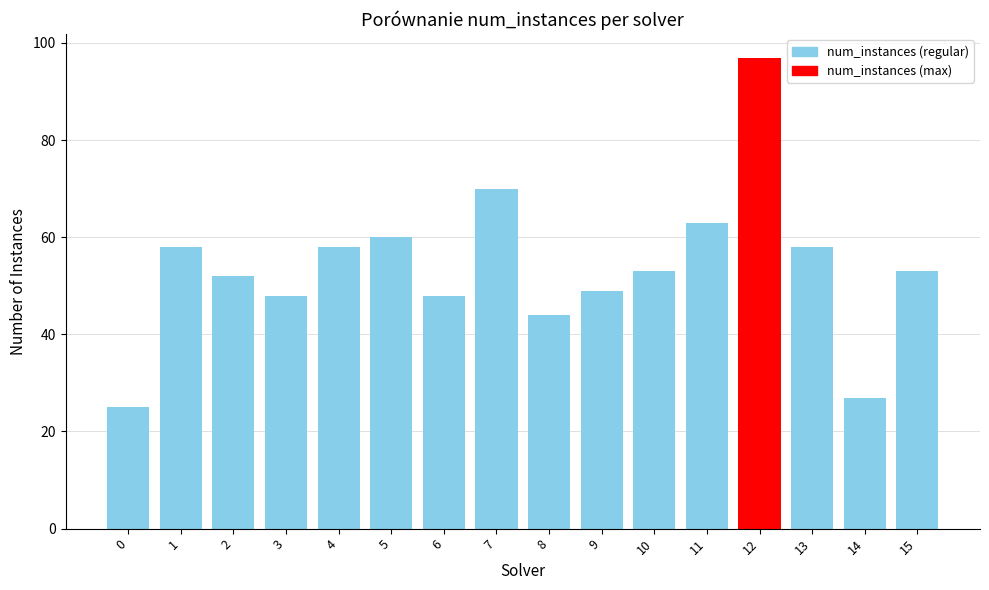

Count the number of data series in this chart.

1